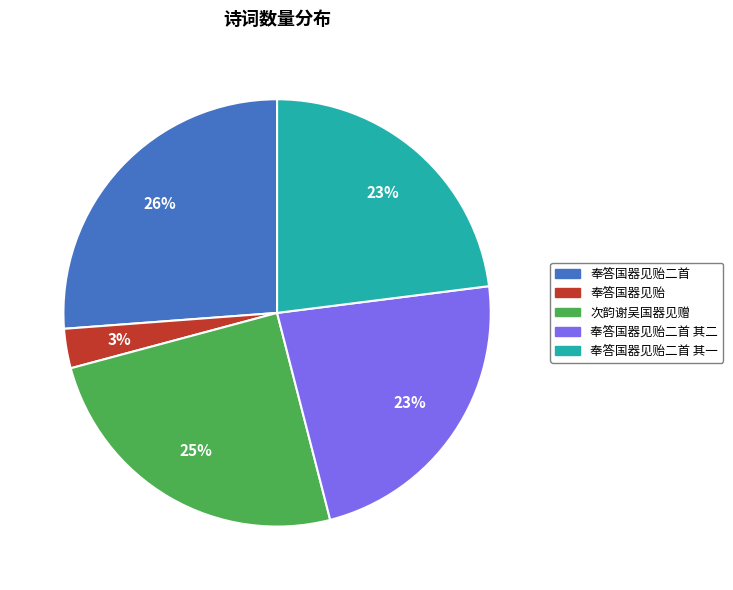

Approximately how many times larger is the value at 奉答国器见贻二首 compared to 奉答国器见贻二首 其二?

1.1